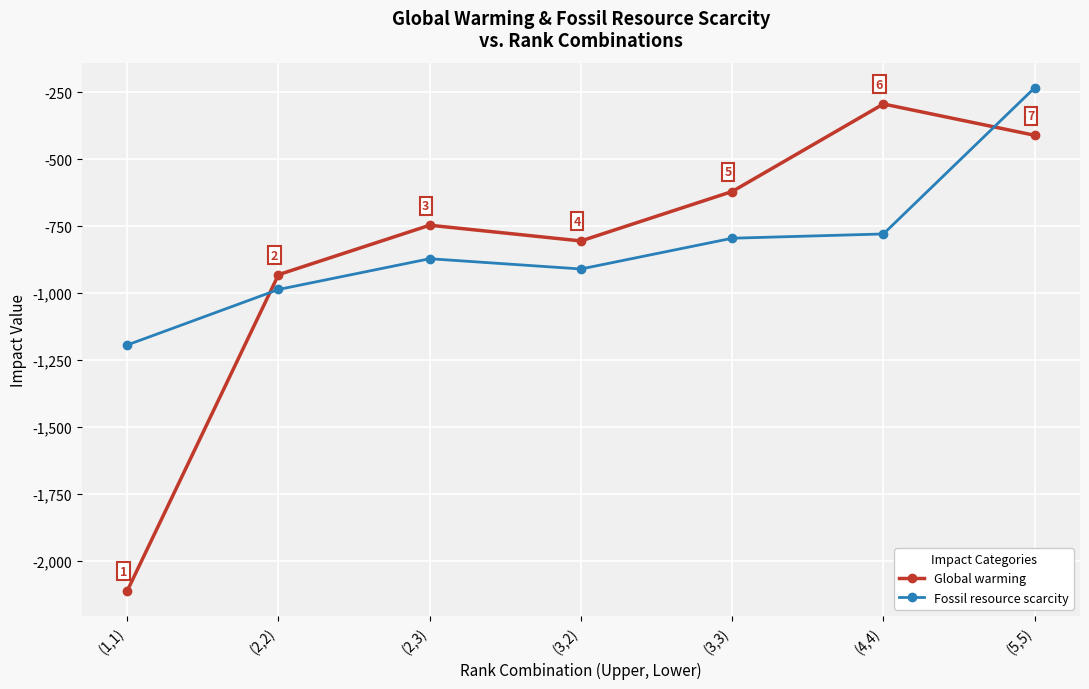

At which category does Global warming reach its first local valley?

(3,2)